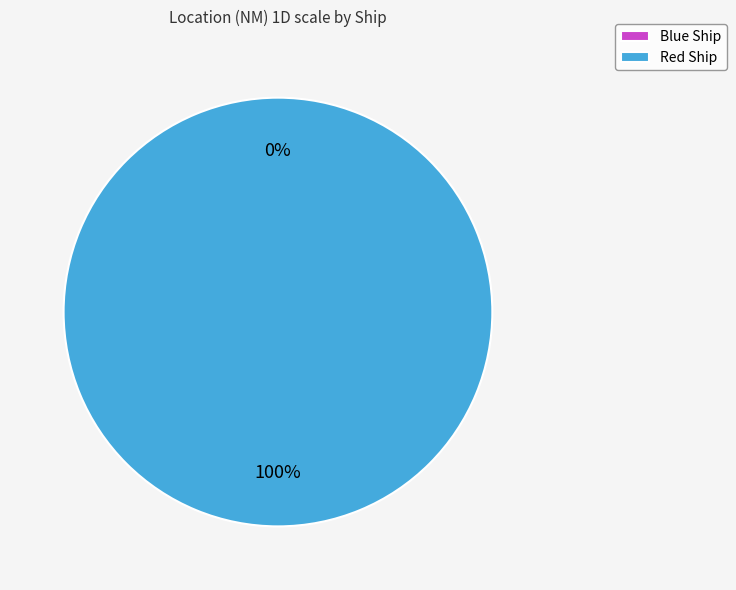

Is Red Ship the majority of the pie?

Yes